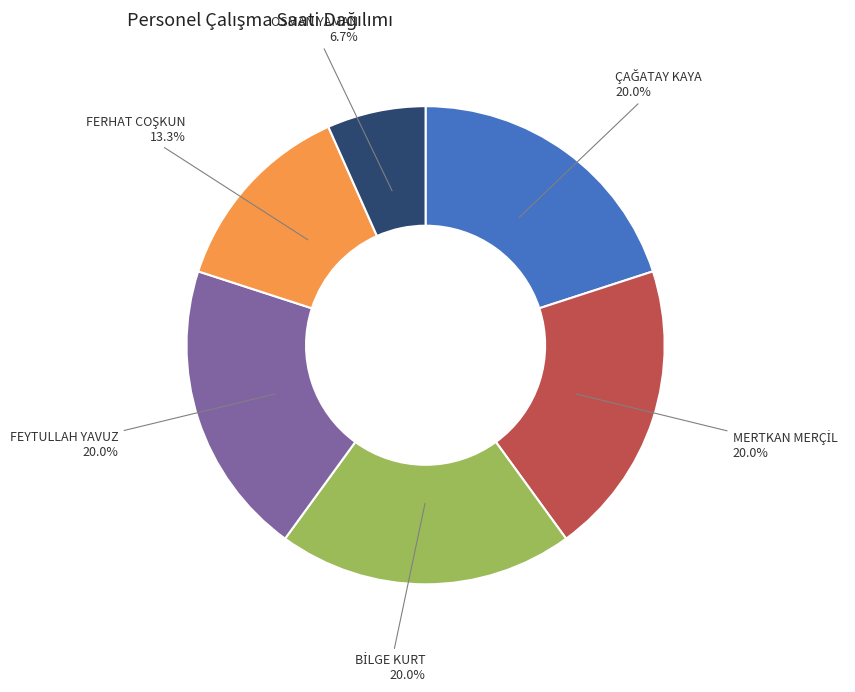

Which slice is the smallest?

OSMAN YAMAN